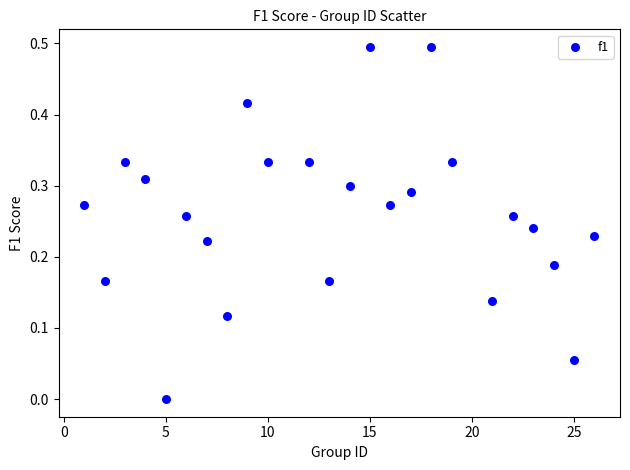

What is the range of X values (max minus min)?

25.0